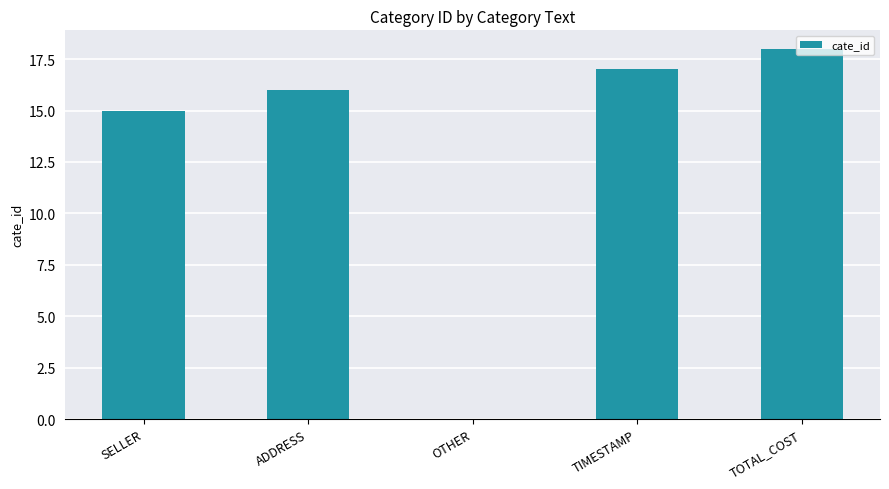

Reading right to left, extract all data points from this chart.

TOTAL_COST=18	TIMESTAMP=17	OTHER=0	ADDRESS=16	SELLER=15